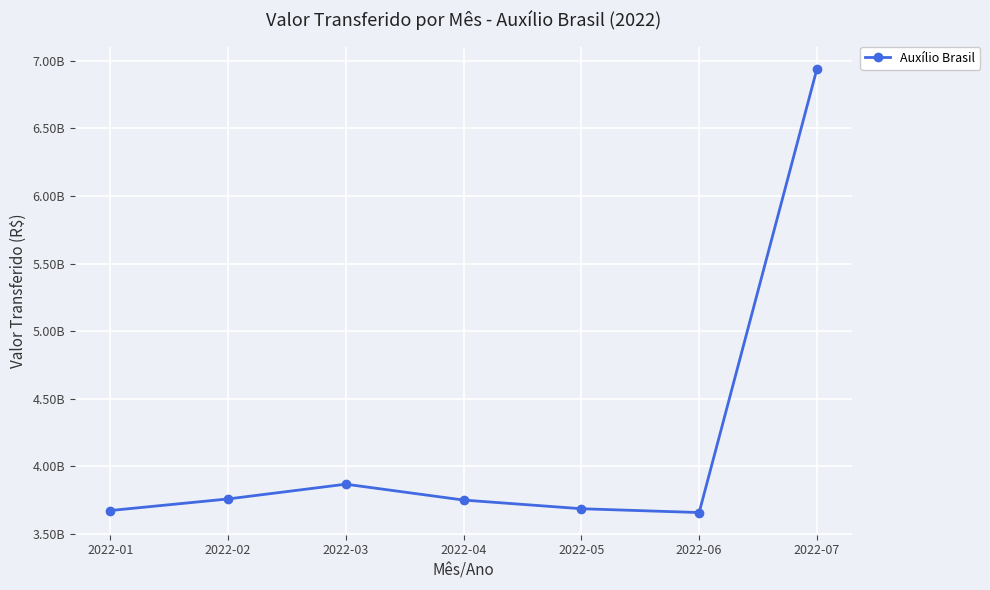

Does the chart have visible grid lines?

Yes